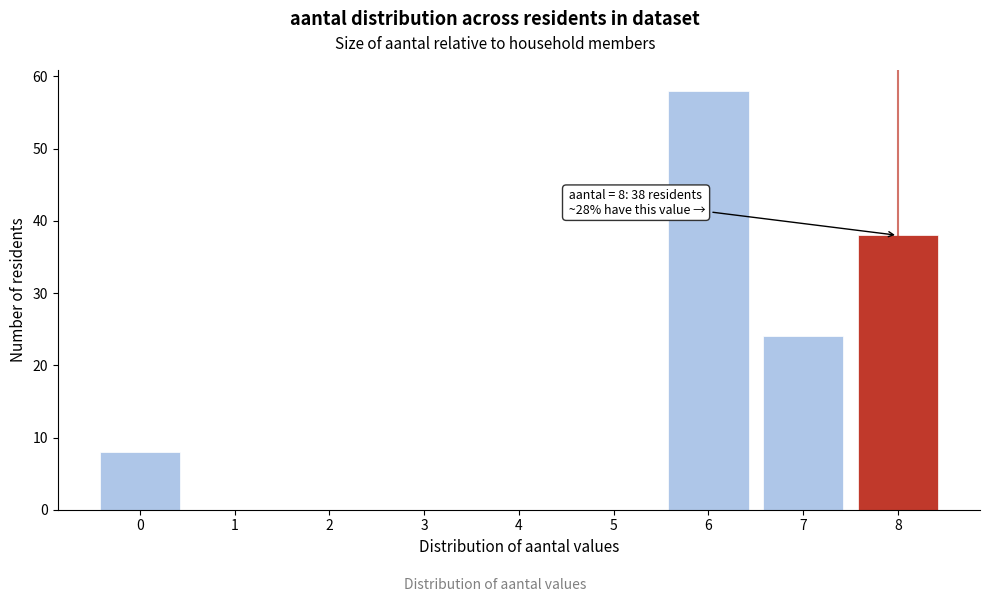

Reading right to left, extract all data points from this chart.

8=38	7=24	6=58	5=0	4=0	3=0	2=0	1=0	0=8